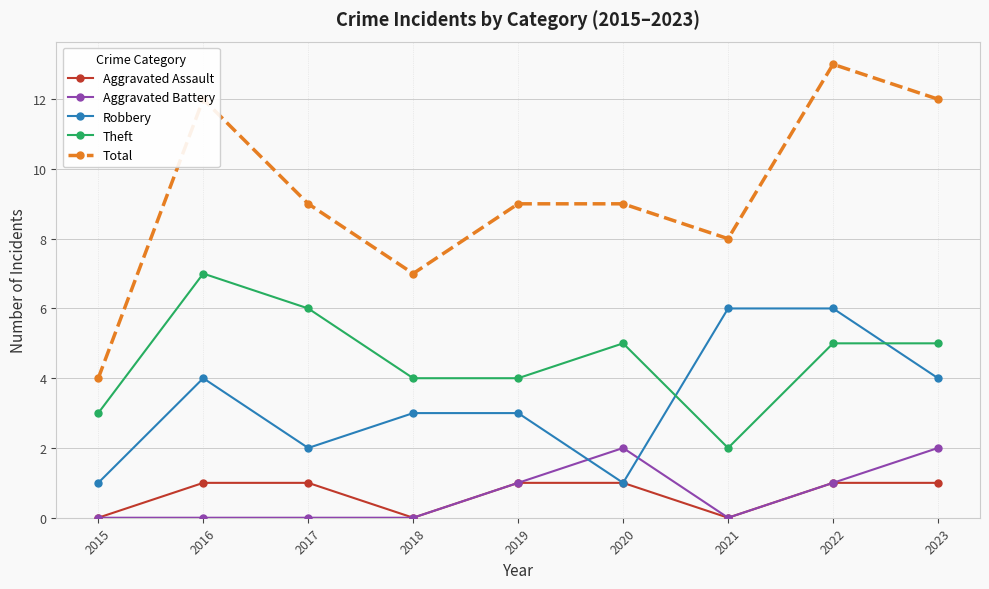

Reading left to right, extract all data points from this chart.

Aggravated Assault: 2015=0	2016=1	2017=1	2018=0	2019=1	2020=1	2021=0	2022=1	2023=1
Aggravated Battery: 2015=0	2016=0	2017=0	2018=0	2019=1	2020=2	2021=0	2022=1	2023=2
Robbery: 2015=1	2016=4	2017=2	2018=3	2019=3	2020=1	2021=6	2022=6	2023=4
Theft: 2015=3	2016=7	2017=6	2018=4	2019=4	2020=5	2021=2	2022=5	2023=5
Total: 2015=4	2016=12	2017=9	2018=7	2019=9	2020=9	2021=8	2022=13	2023=12